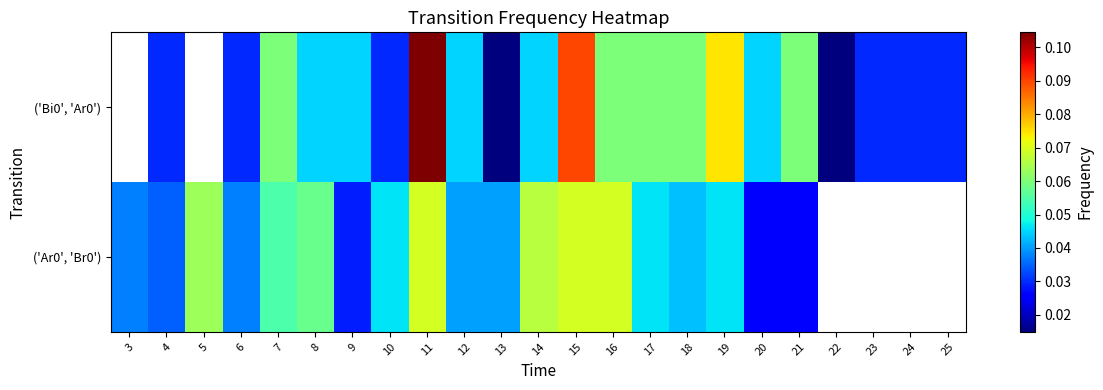

Between 6 and 9, which series saw the biggest shift?

('Bi0', 'Ar0')